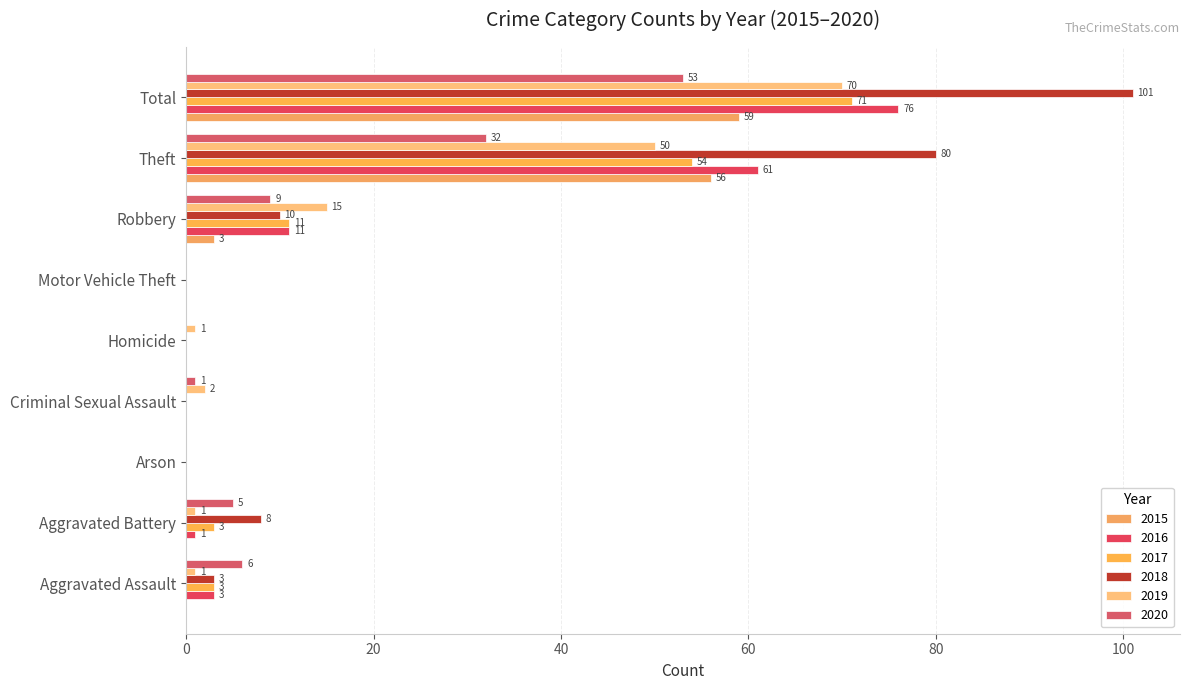

List the series in order of their peak value, lowest first.

2020, 2015, 2019, 2017, 2016, 2018